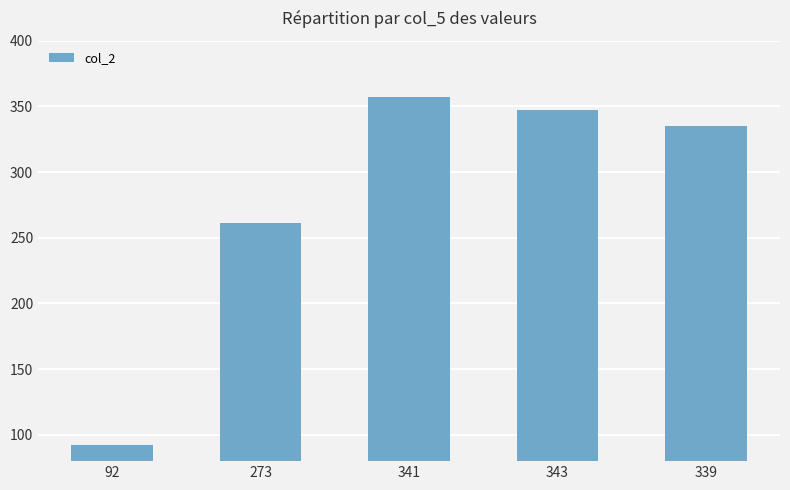

Which category has the highest value across all series?

341